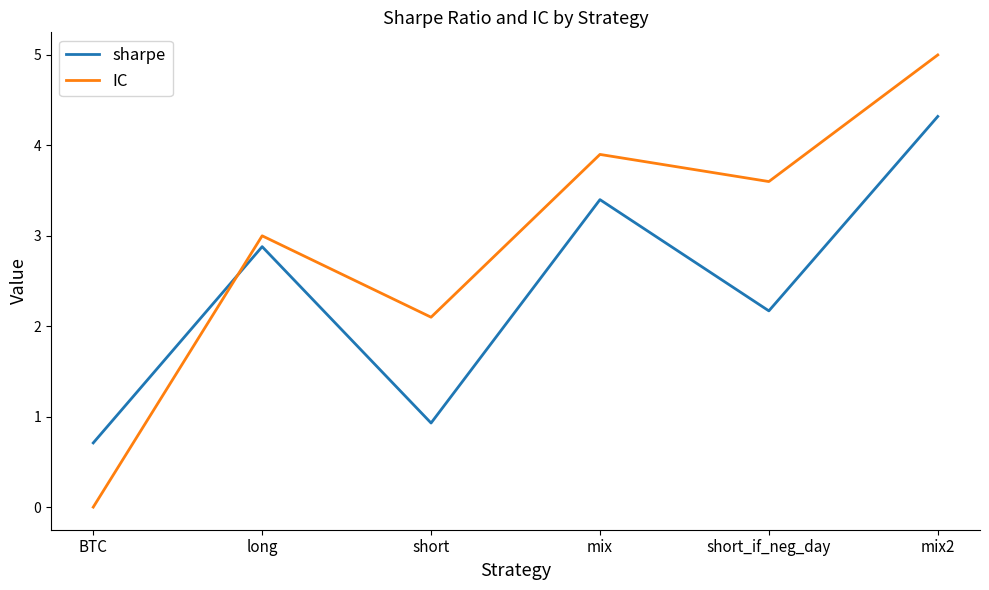

Reading right to left, list all the values displayed in this chart.

sharpe: mix2=4.3	short_if_neg_day=2.2	mix=3.4	short=0.9	long=2.9	BTC=0.7
IC: mix2=5.0	short_if_neg_day=3.6	mix=3.9	short=2.1	long=3.0	BTC=0.0